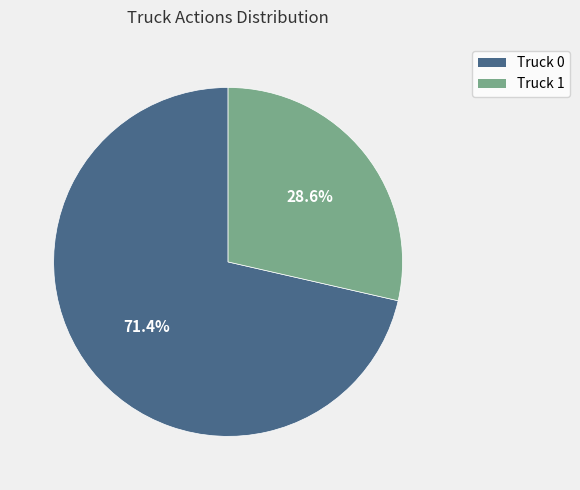

Is it true that Truck 0 is 71% of the pie?

True